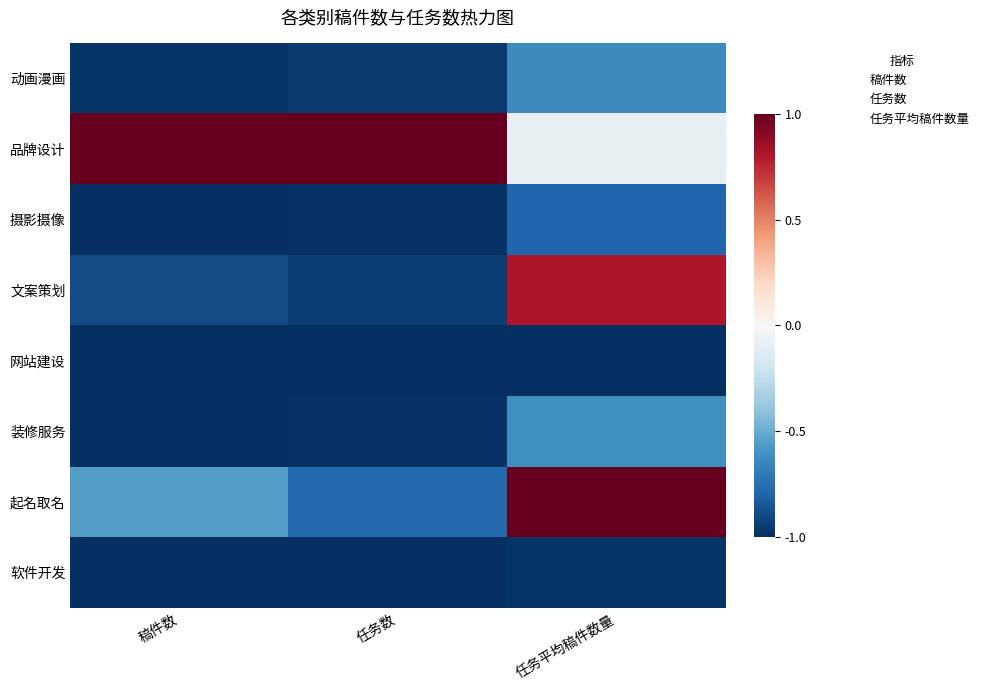

Reading left to right, transcribe all the data shown in this chart.

动画漫画: 稿件数=-1.0	任务数=-1.0	任务平均稿件数量=-0.6
品牌设计: 稿件数=1.0	任务数=1.0	任务平均稿件数量=-0.1
摄影摄像: 稿件数=-1.0	任务数=-1.0	任务平均稿件数量=-0.8
文案策划: 稿件数=-0.9	任务数=-0.9	任务平均稿件数量=0.8
网站建设: 稿件数=-1.0	任务数=-1.0	任务平均稿件数量=-1.0
装修服务: 稿件数=-1.0	任务数=-1.0	任务平均稿件数量=-0.6
起名取名: 稿件数=-0.6	任务数=-0.8	任务平均稿件数量=1.0
软件开发: 稿件数=-1.0	任务数=-1.0	任务平均稿件数量=-1.0